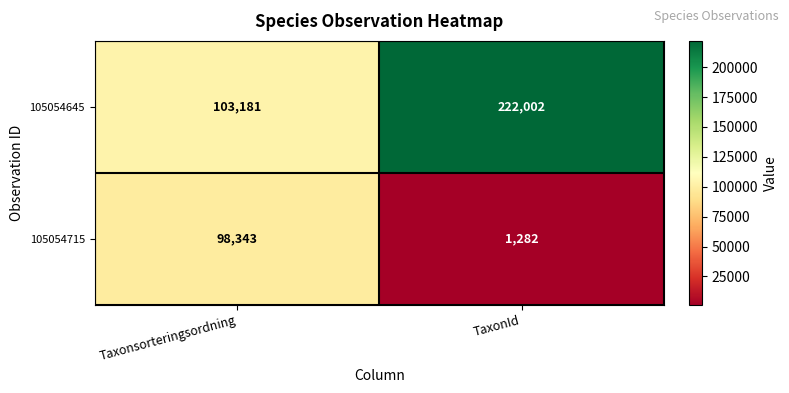

What is the minimum value shown in the chart?

1282